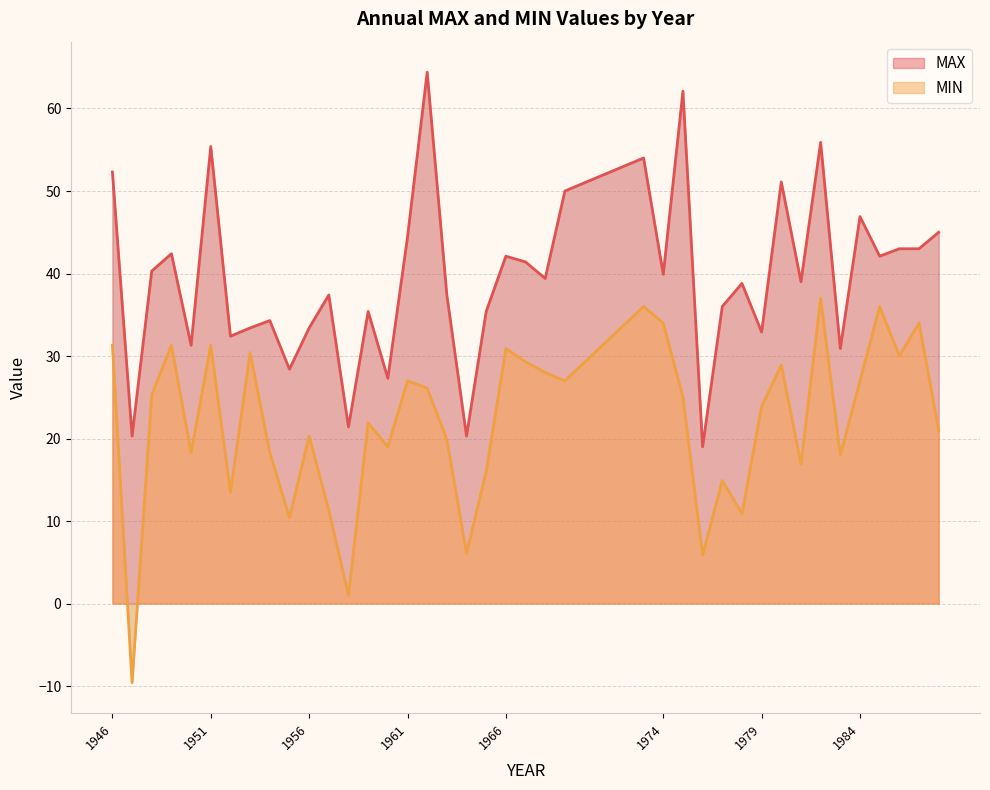

True or false: MAX and MIN intersect in this chart.

False